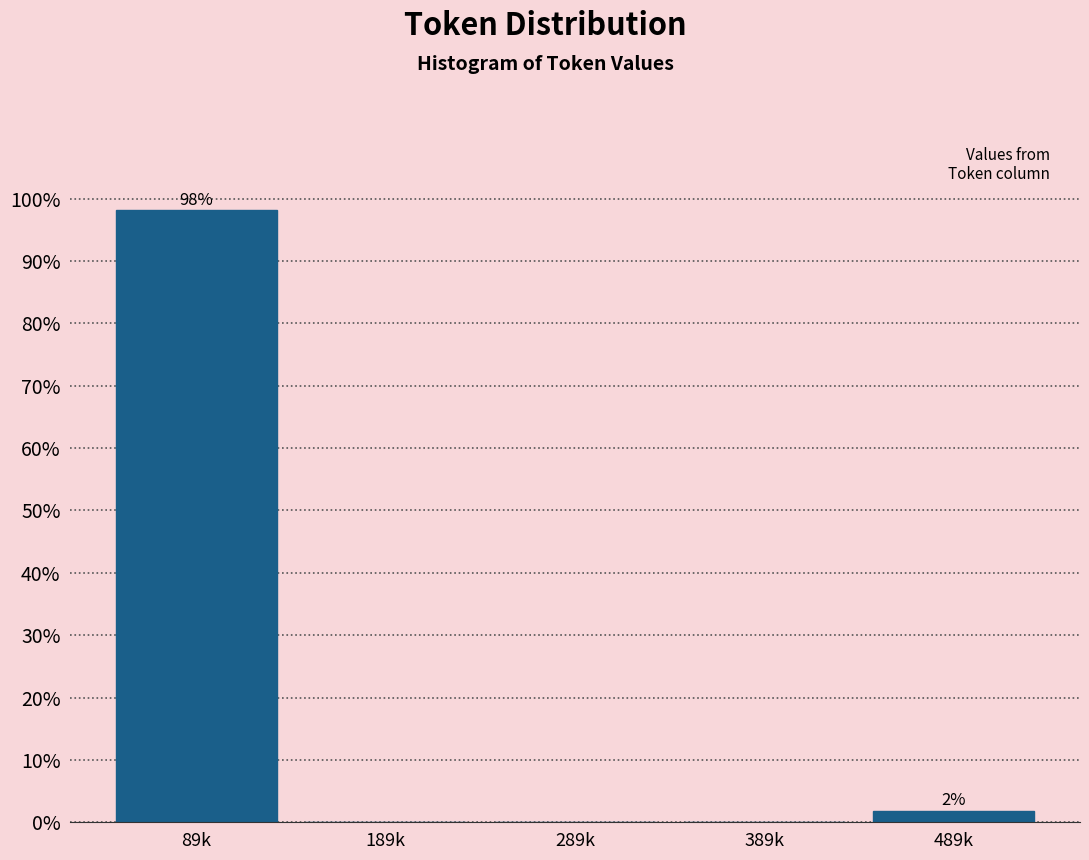

Reading left to right, extract all data points from this chart.

89k=98.1	189k=0.0	289k=0.0	389k=0.0	489k=1.9